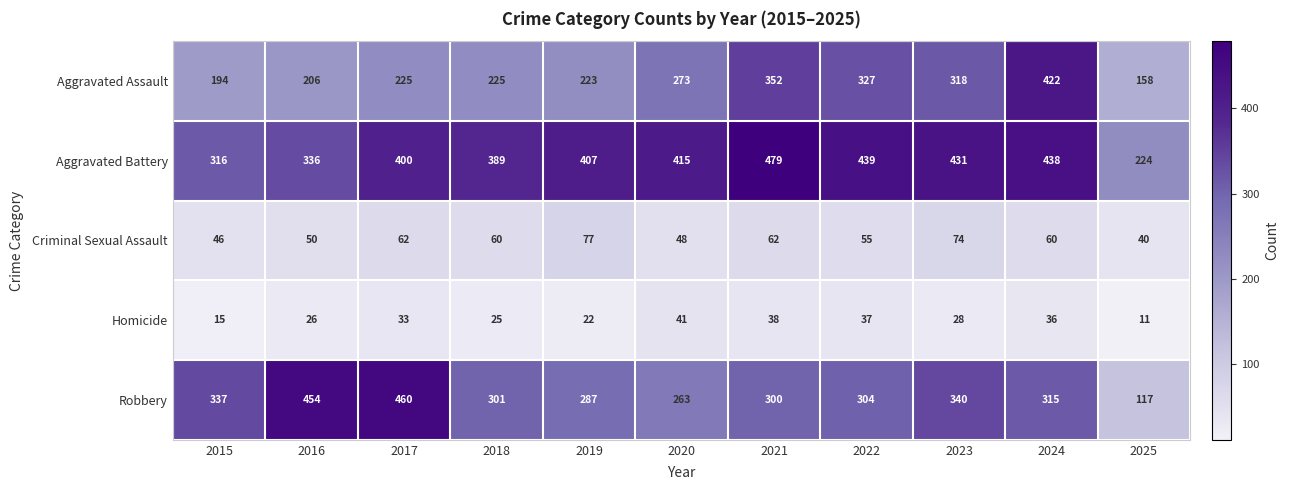

What is the average value of the Criminal Sexual Assault series?

58